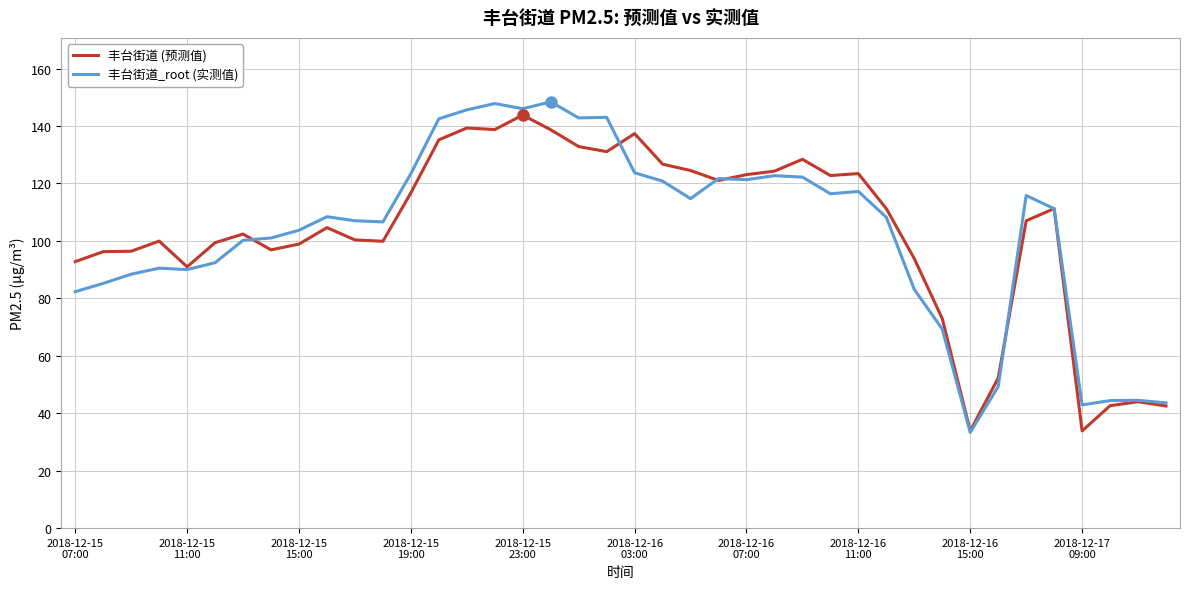

What is the lowest value of the 丰台街道_root (实测值) series?

33.3